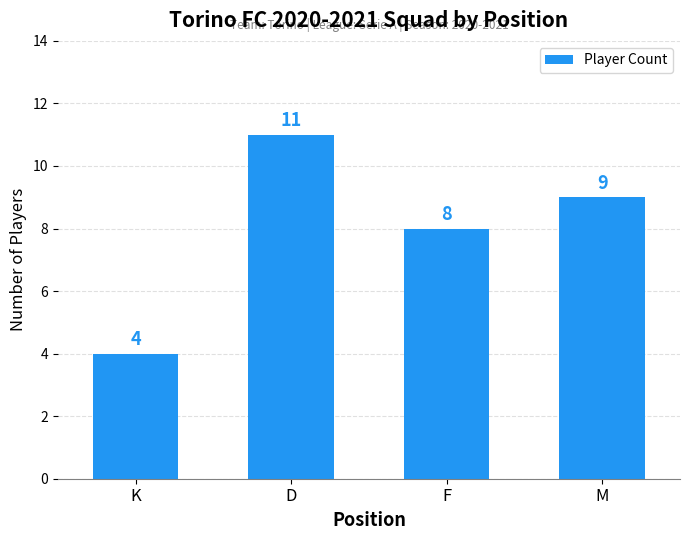

Between M and F, which is larger?

M